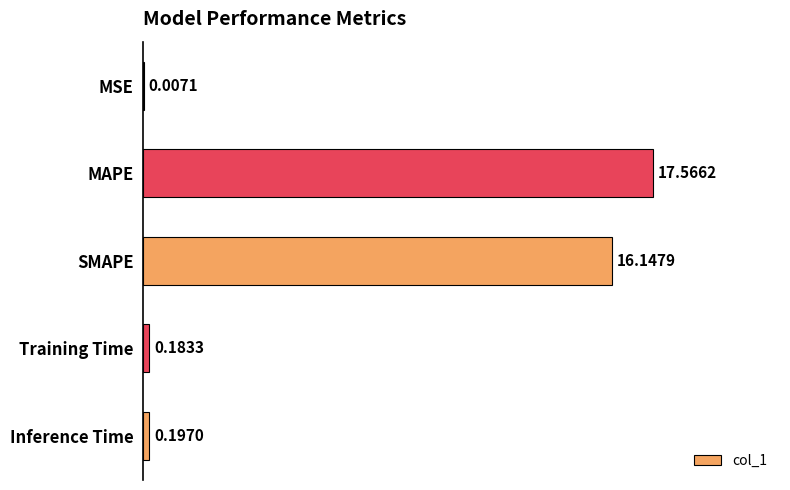

At which label is the value closest to 8?

Inference Time